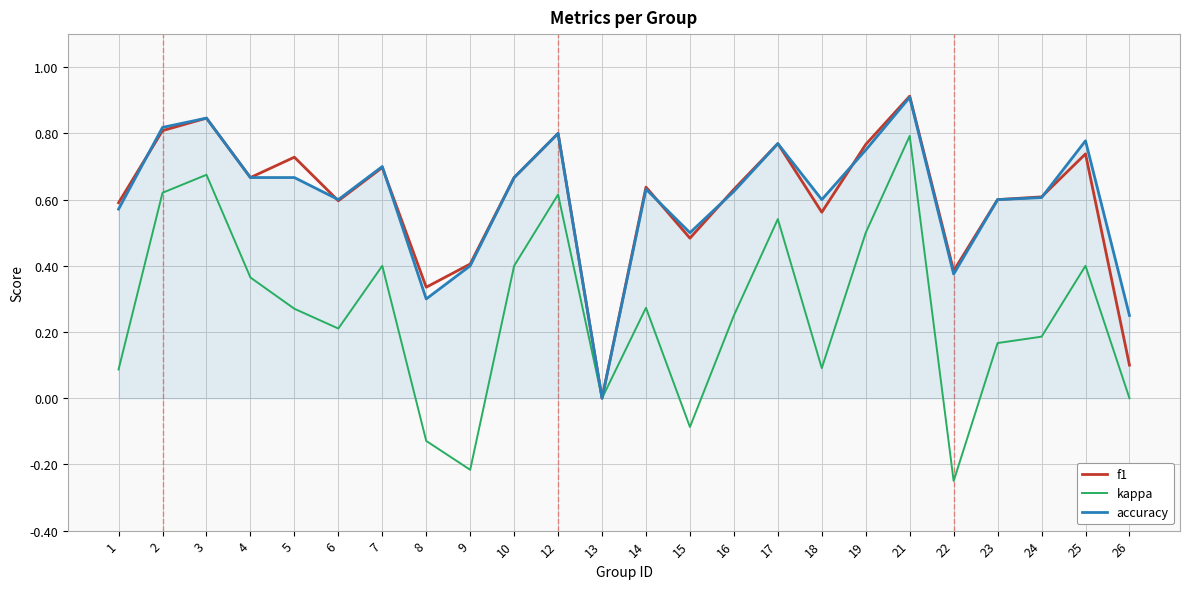

Which series has the largest range (max minus min)?

kappa